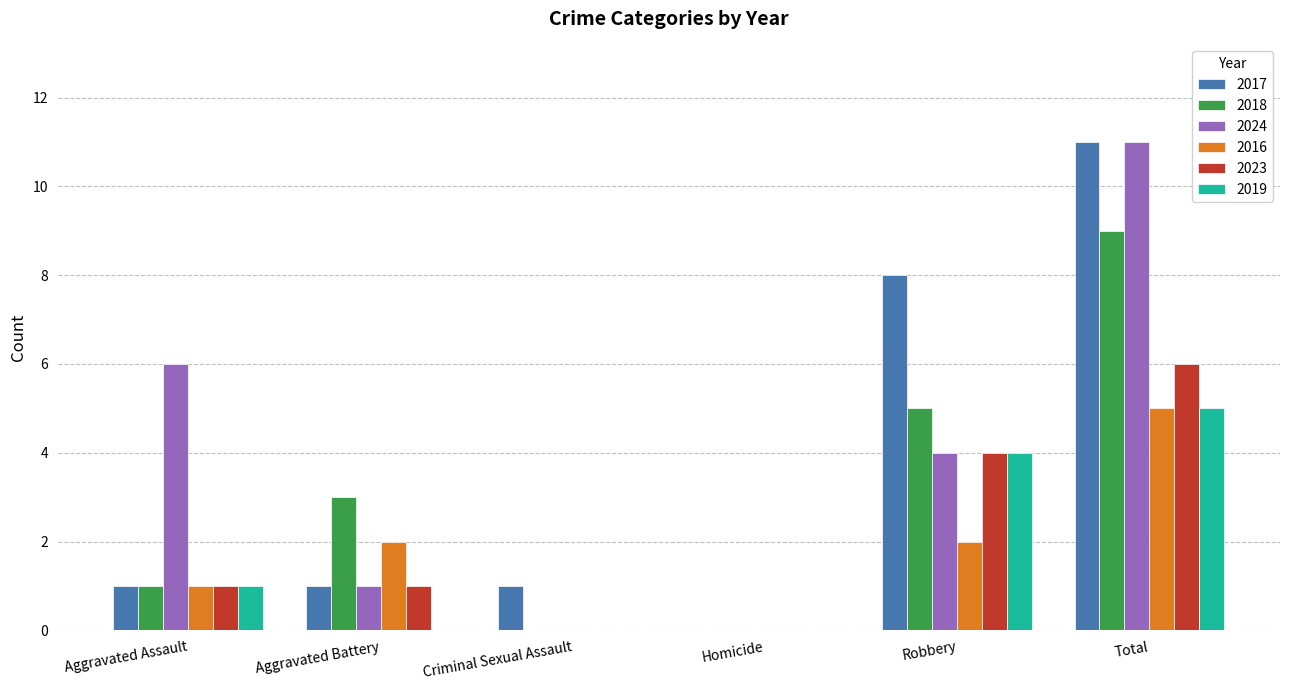

Reading left to right, what are all the values shown in this chart?

2017: 1	1	1	0	8	11
2018: 1	3	0	0	5	9
2024: 6	1	0	0	4	11
2016: 1	2	0	0	2	5
2023: 1	1	0	0	4	6
2019: 1	0	0	0	4	5